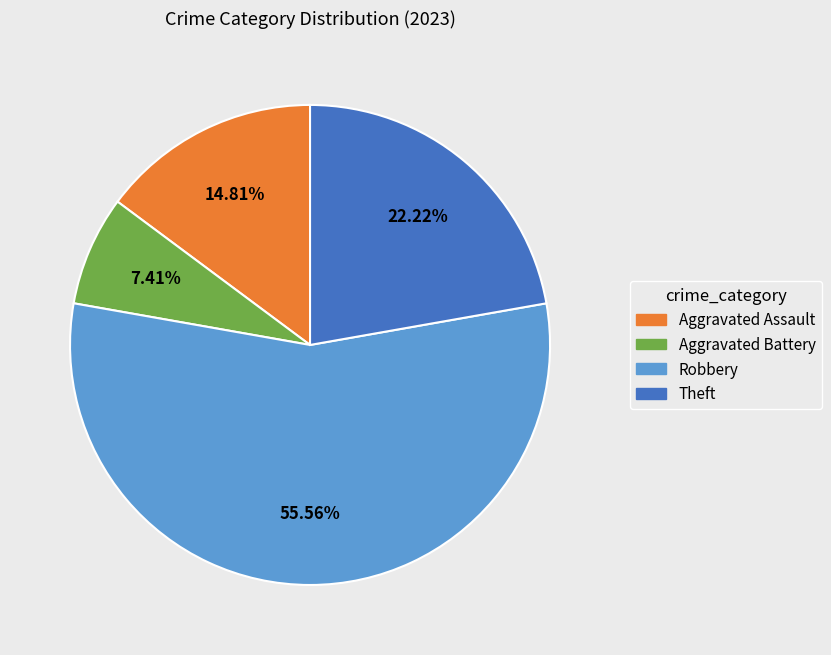

Between Theft and Aggravated Battery, which is larger?

Theft